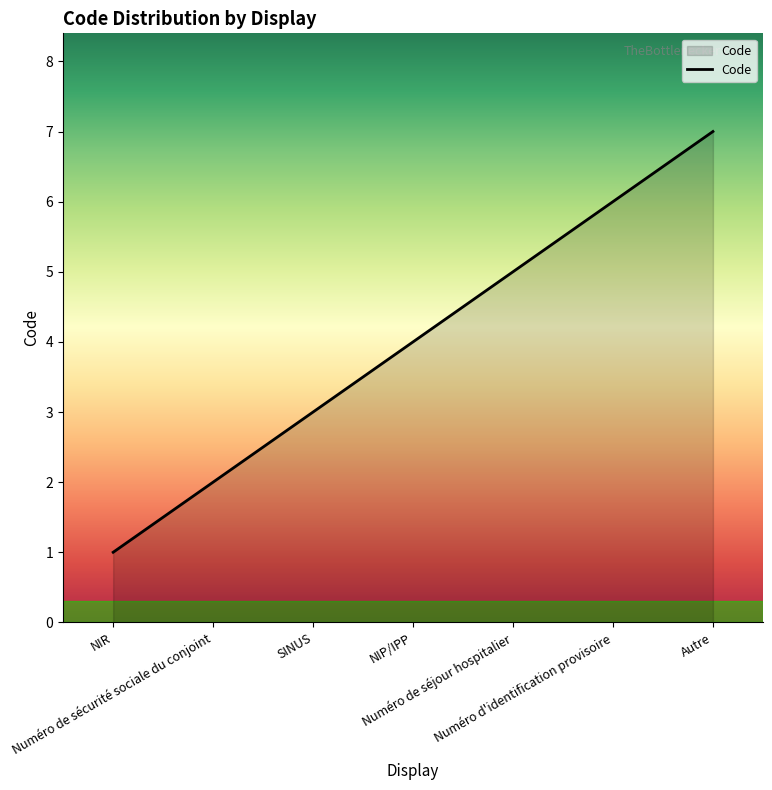

How many distinct data groups are displayed?

1